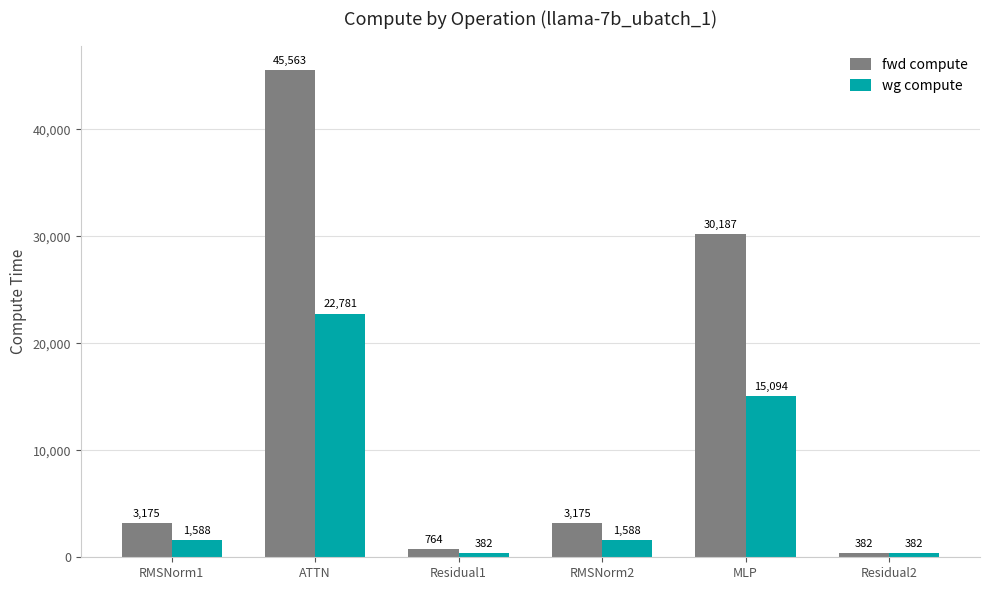

The wg compute series shows 15277.4 at ATTN. True or false?

False